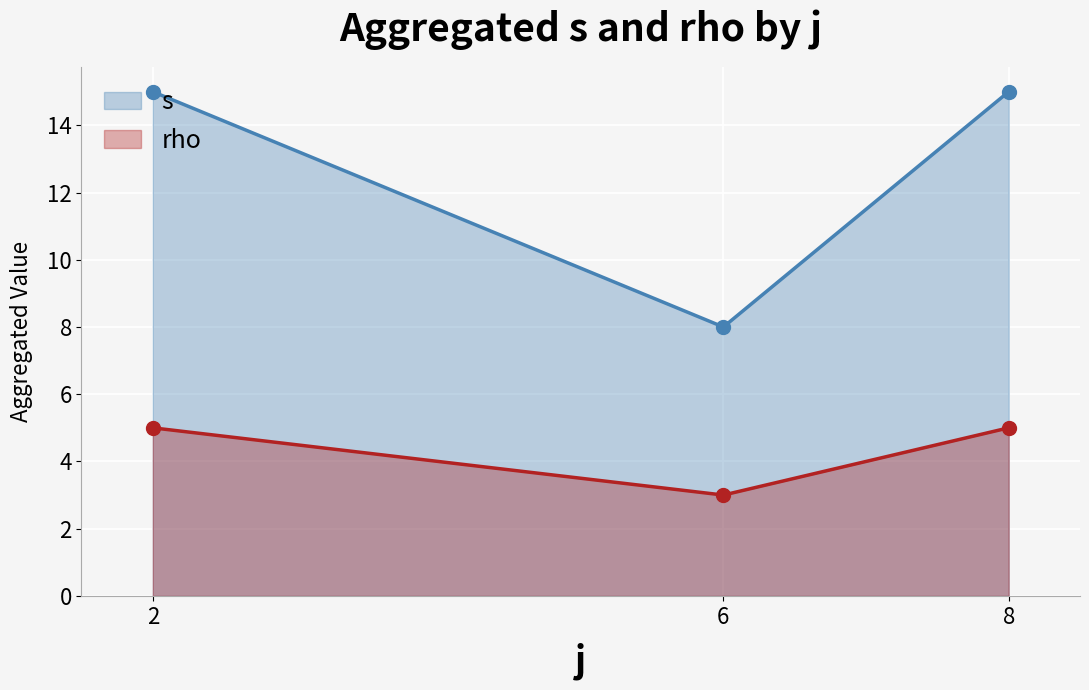

At how many categories does at least one series exceed 6?

3